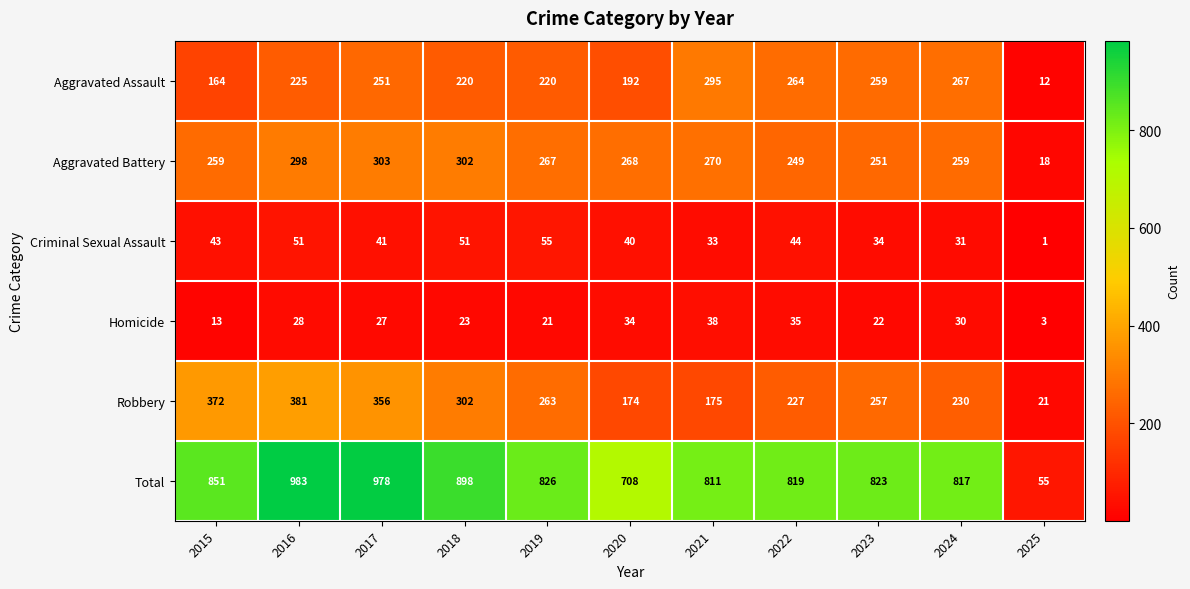

What is the approximate value of Aggravated Battery at 2022?

249